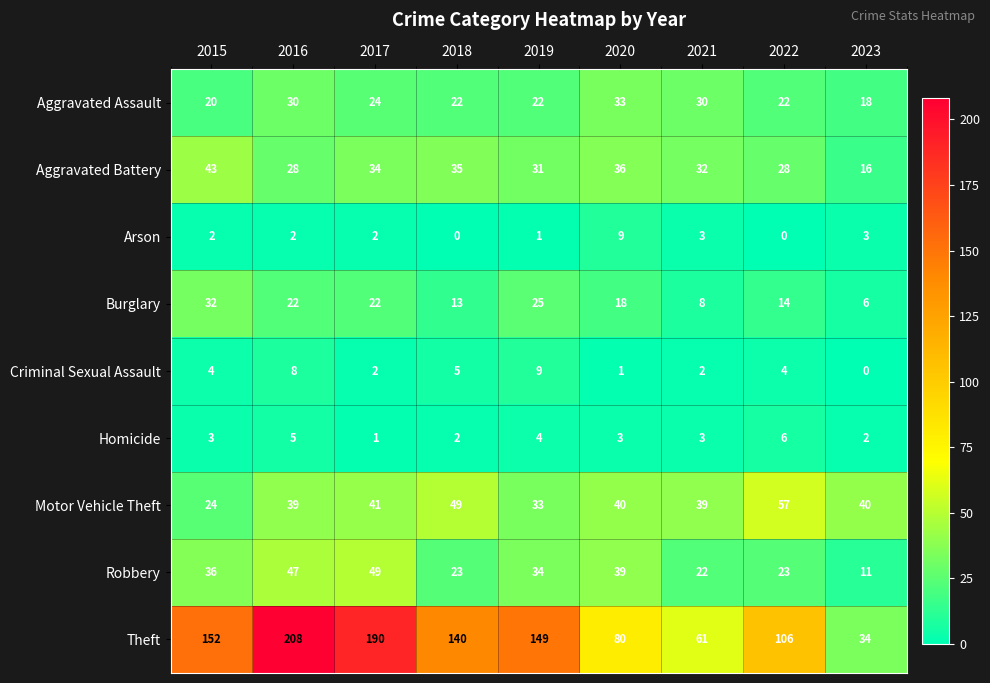

True or false: Aggravated Assault has a value of 40 at 2016.

False